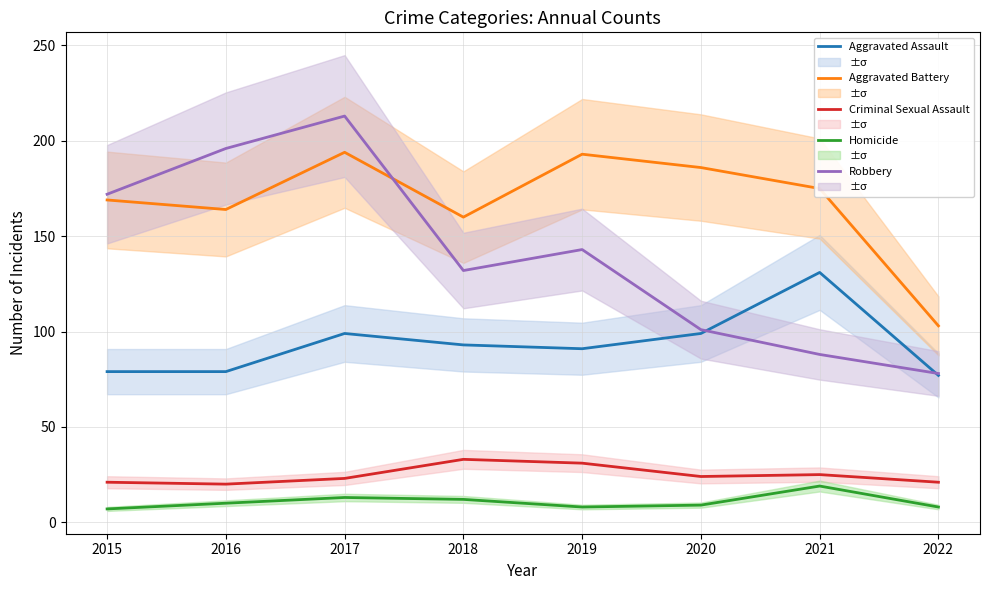

What are all the series names shown in the legend?

Aggravated Assault, Aggravated Battery, Criminal Sexual Assault, Homicide, Robbery